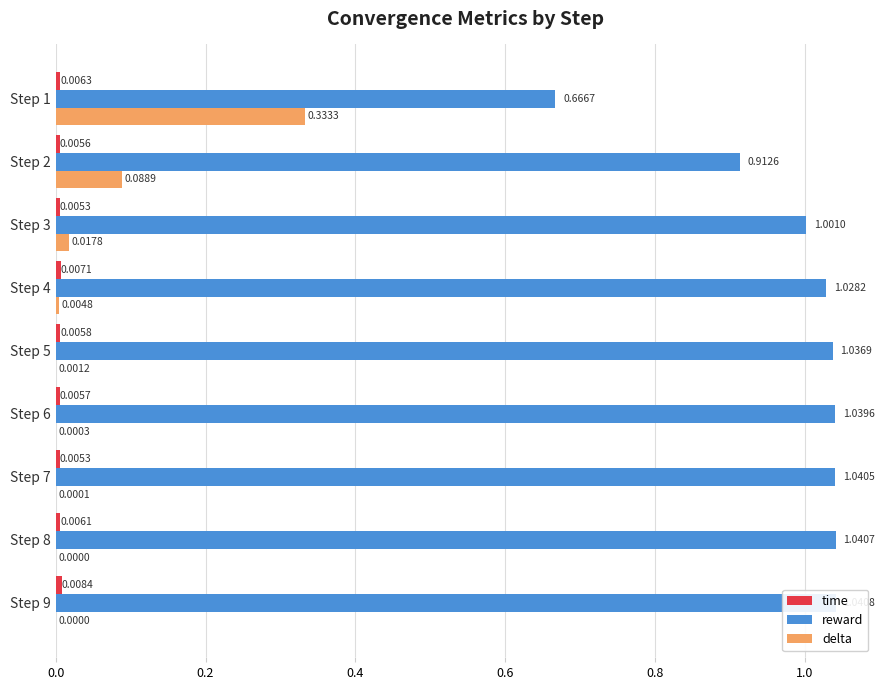

Is the value of reward at Step 6 greater than the value of time at Step 2?

Yes